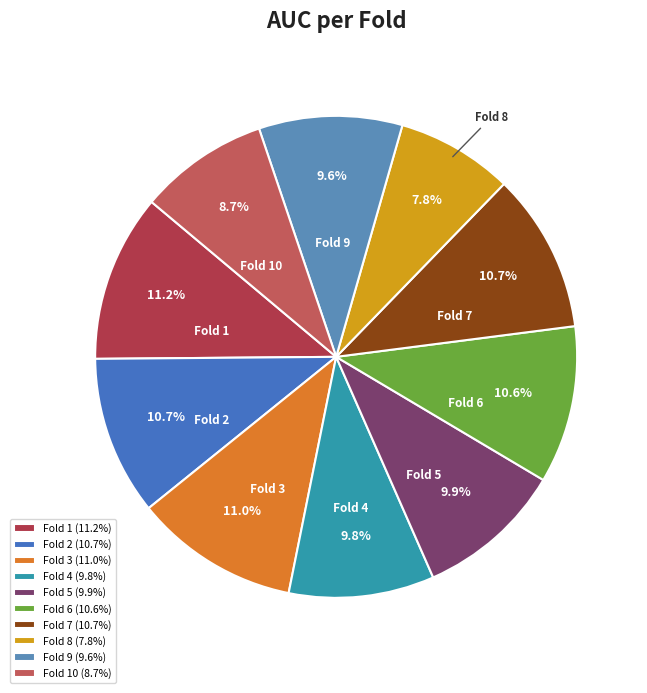

Which category has the smallest portion of the pie?

Fold 8